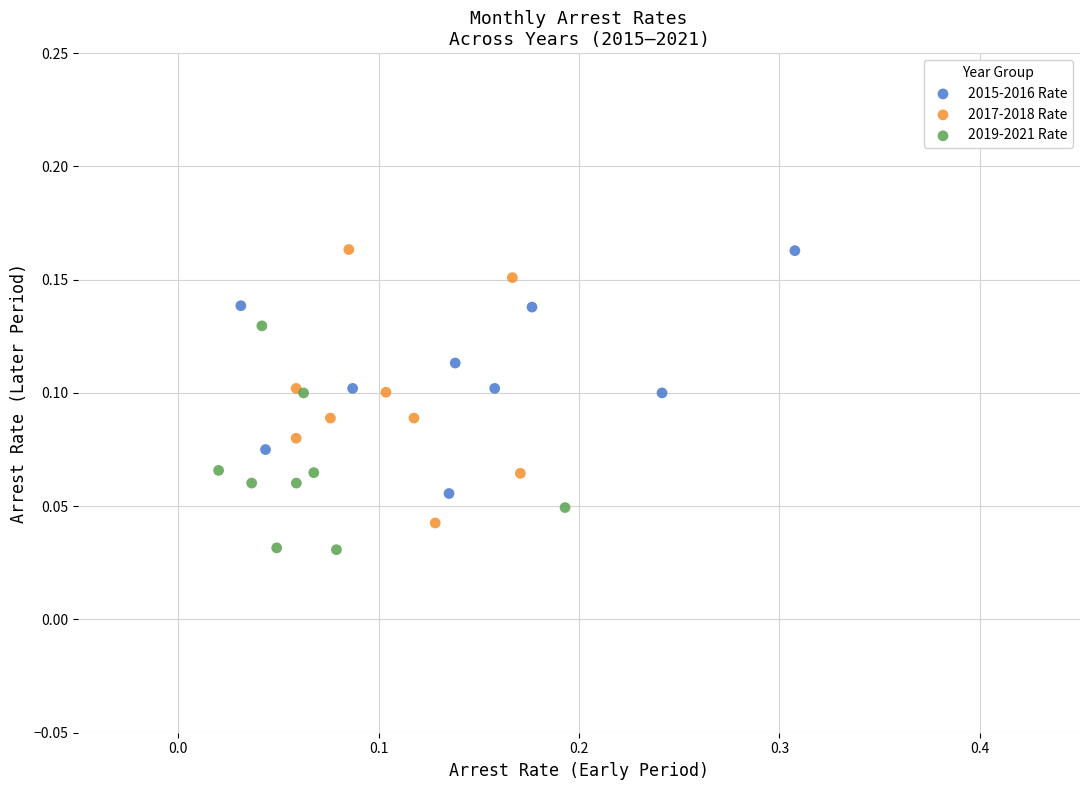

What are all the series names shown in the legend?

2015-2016 Rate, 2017-2018 Rate, 2019-2021 Rate